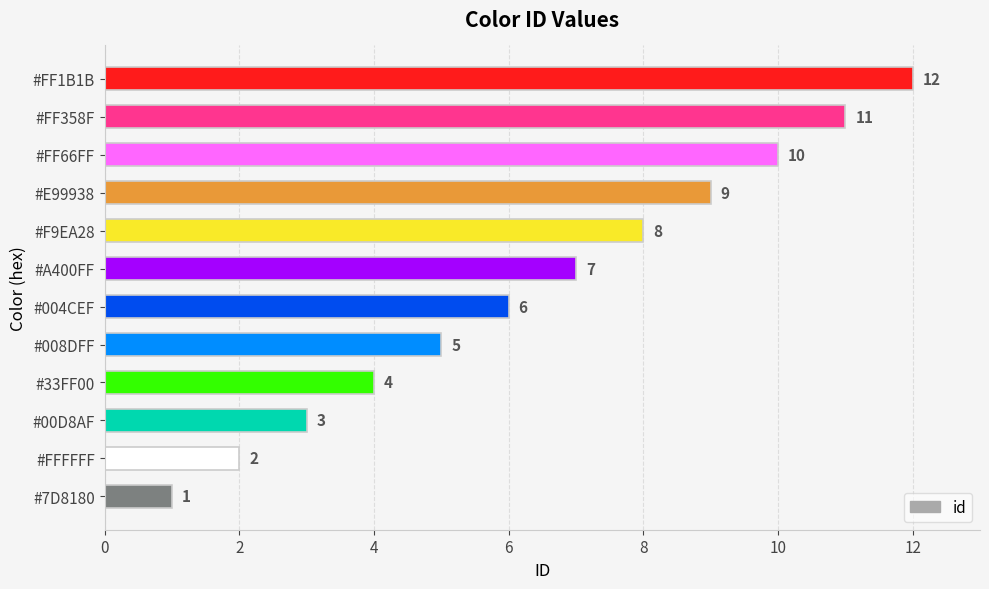

What is the difference between the second highest and second lowest values?

9